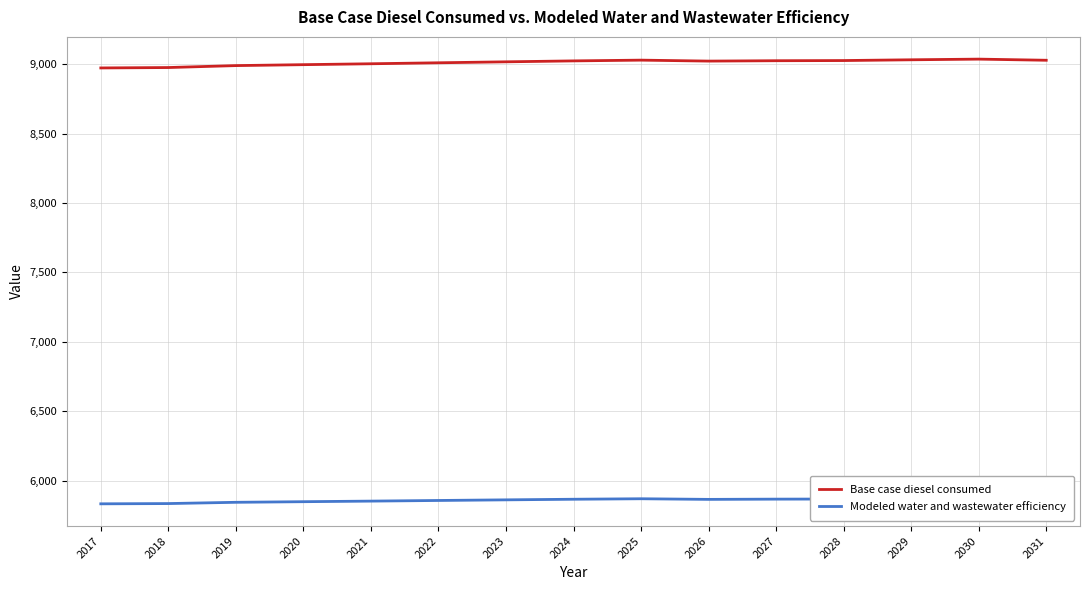

Is this an area chart (filled region under the line)?

No